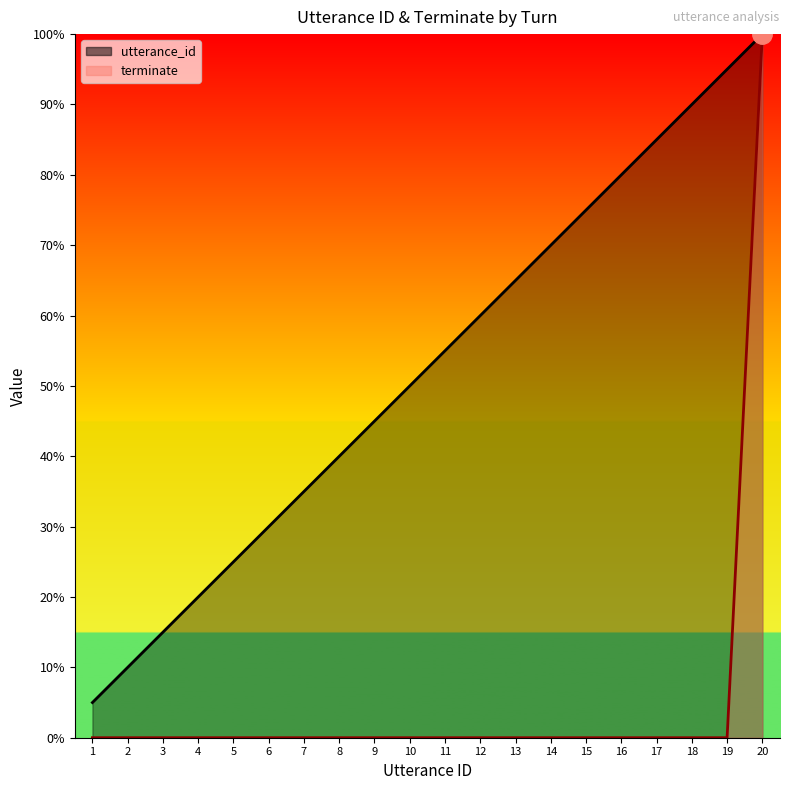

At which category does the chart reach its minimum across all series?

1